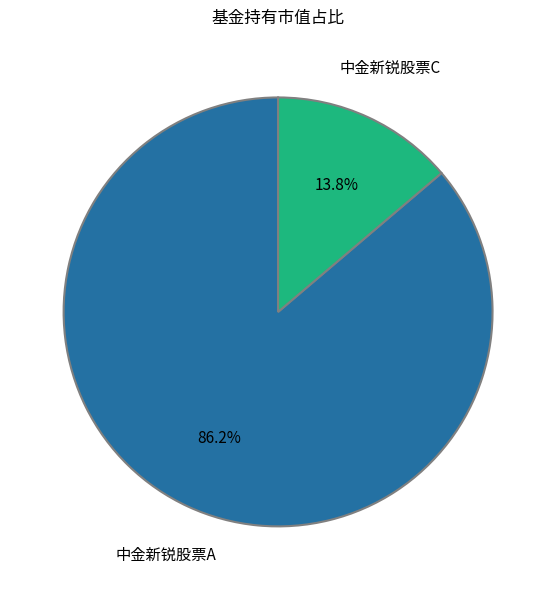

How many segments does this pie chart have?

2